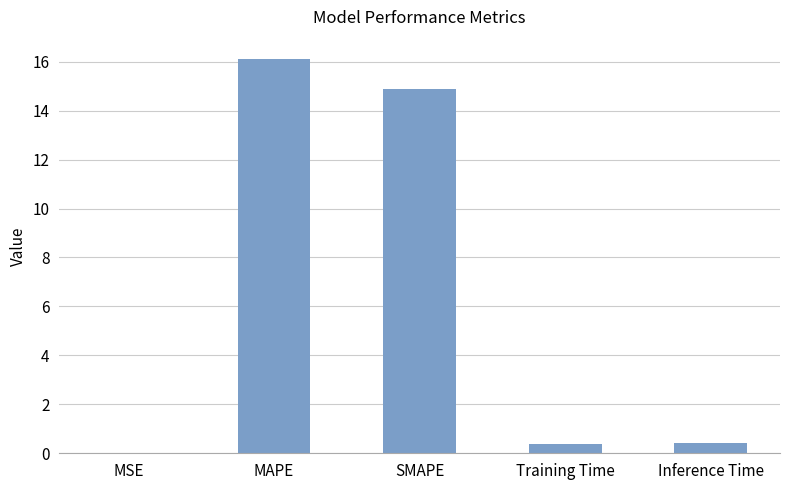

What is the approximate value at SMAPE?

14.9